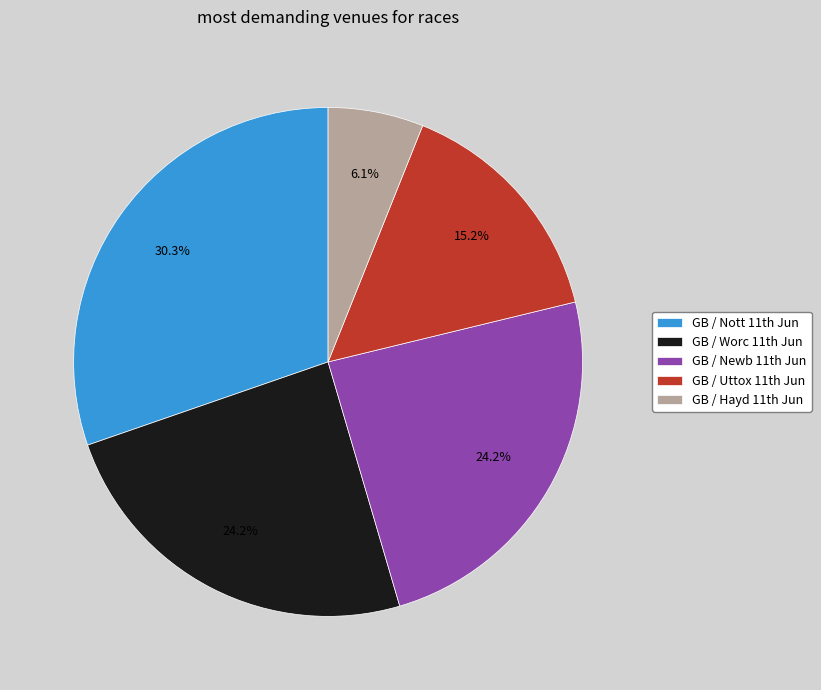

How many segments does this pie chart have?

5